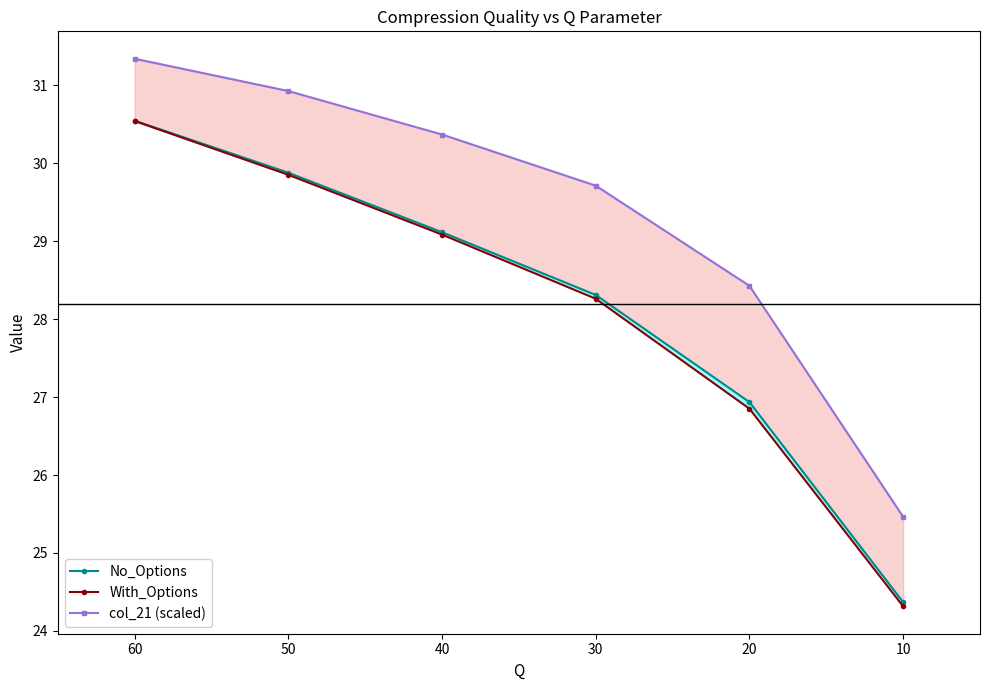

Which series has the largest total across all categories?

col_21 (scaled)